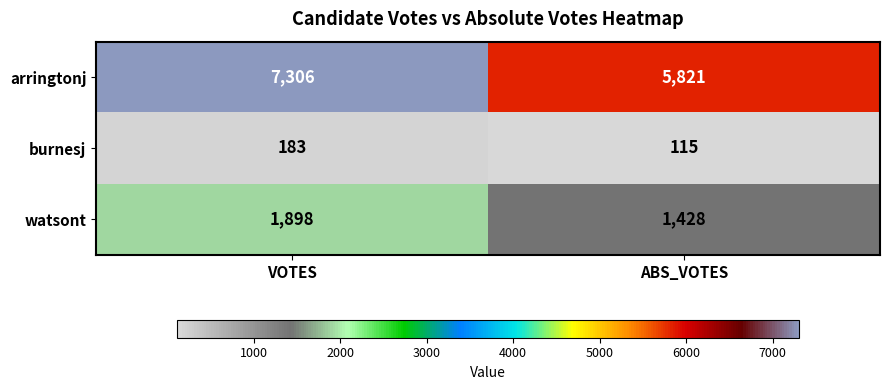

At which category is the sum across all series the highest?

VOTES